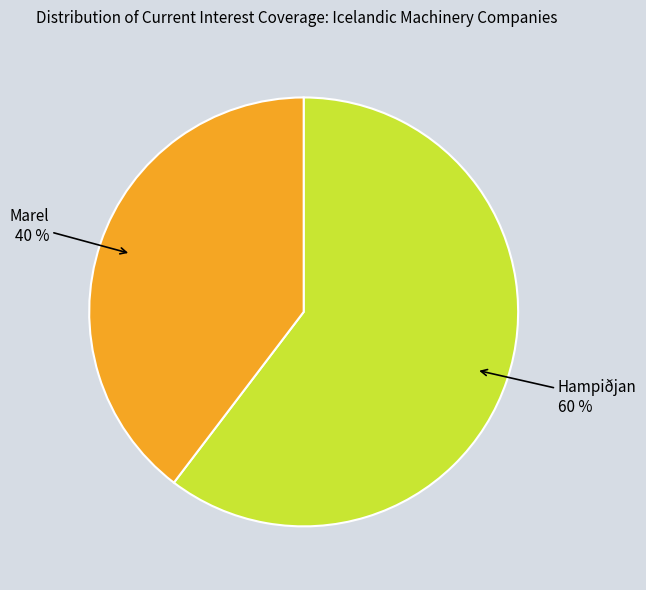

Does any single category account for the majority?

Yes